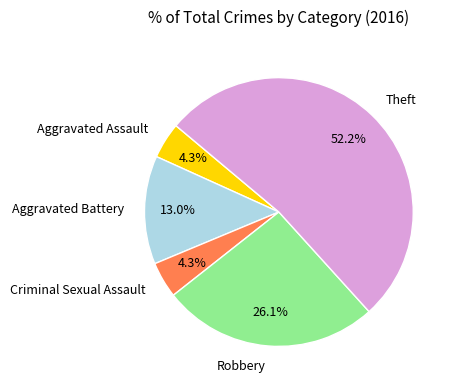

Approximately how many times larger is the value at Aggravated Battery compared to Robbery?

0.5